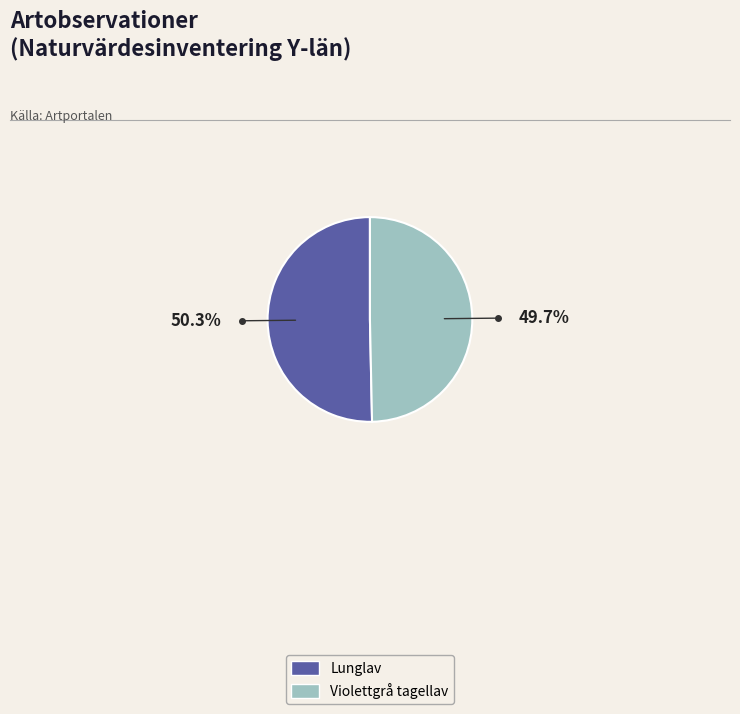

Count the number of slices in the pie.

2